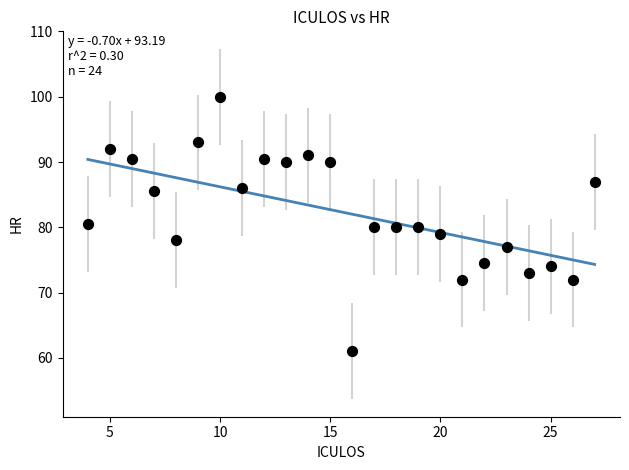

What is the range of Y values (max minus min)?

39.0